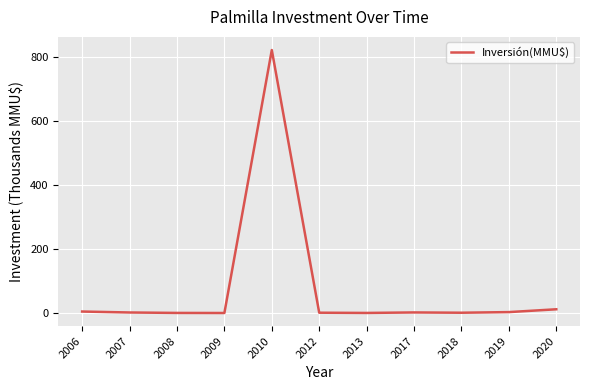

At which category does the chart reach its peak across all series?

2010